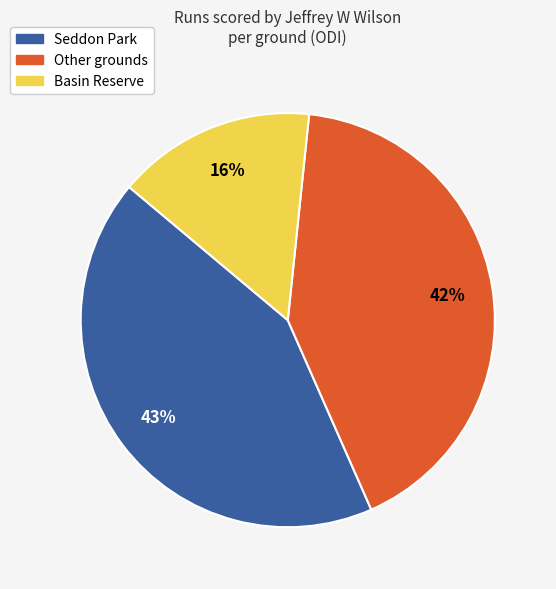

Is Seddon Park the majority of the pie?

No